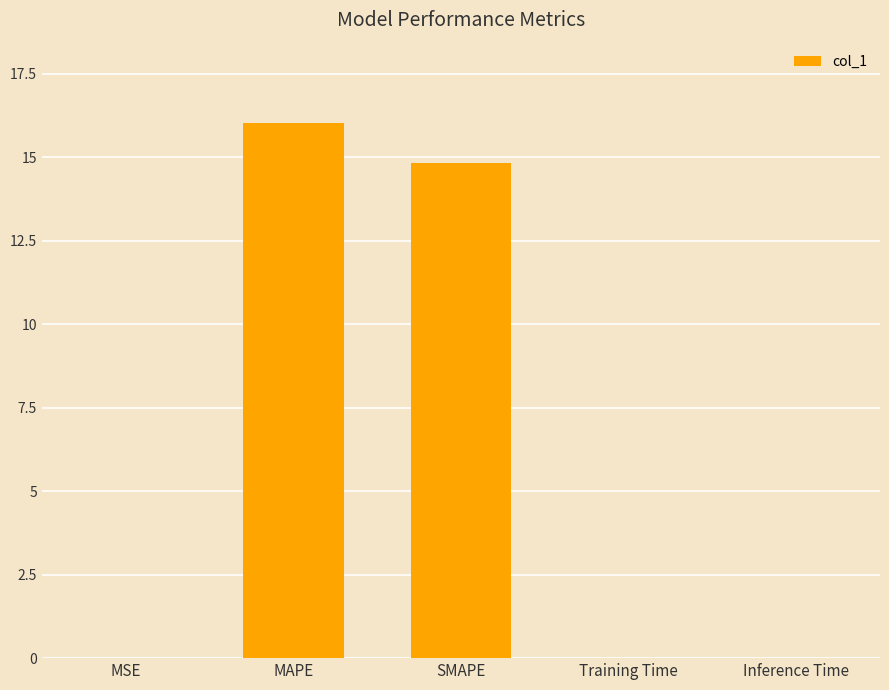

What value does the data have at MAPE?

16.0